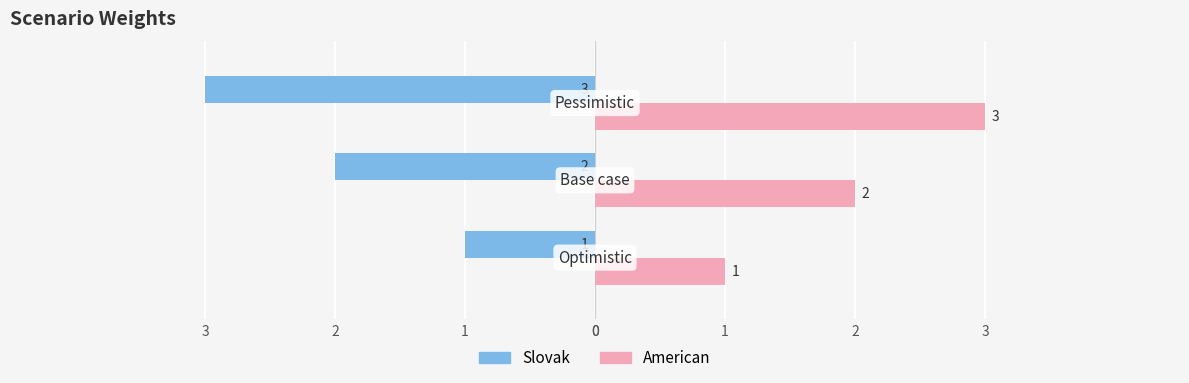

What are all the series names shown in the legend?

Slovak, American